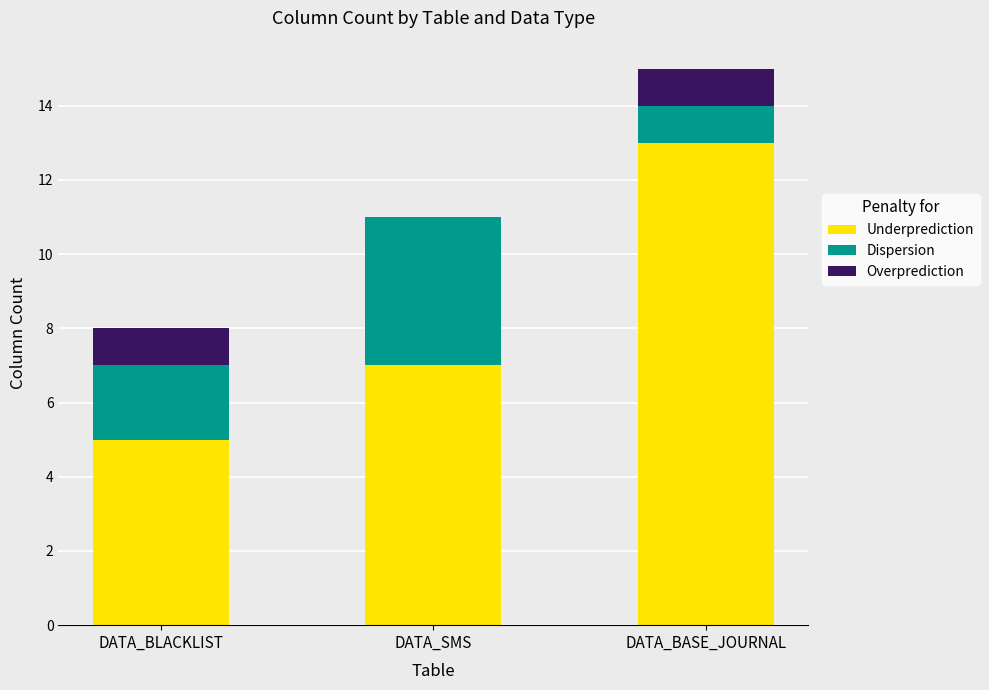

What is the sum of the Underprediction values at DATA_SMS and DATA_BASE_JOURNAL?

20